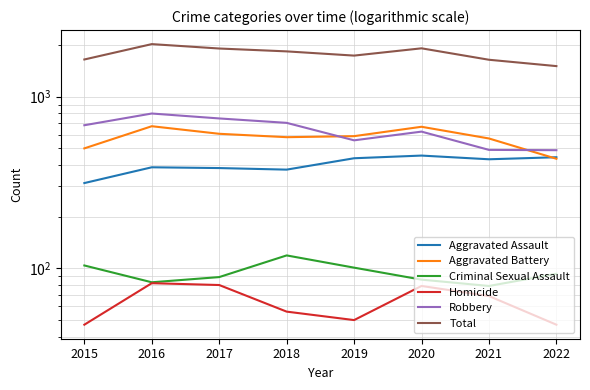

True or false: Aggravated Assault and Total intersect in this chart.

False